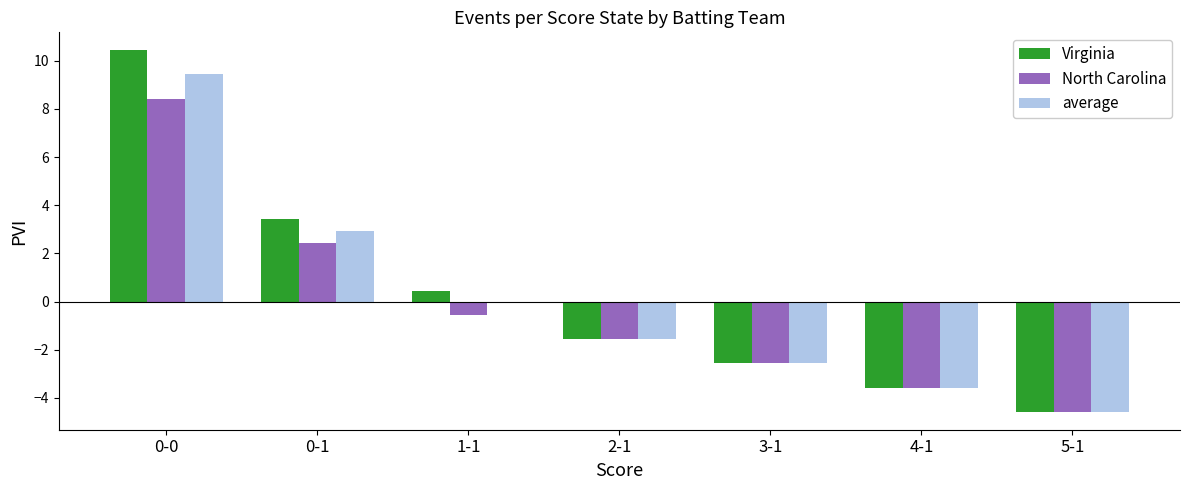

At which label does average reach its minimum?

5-1